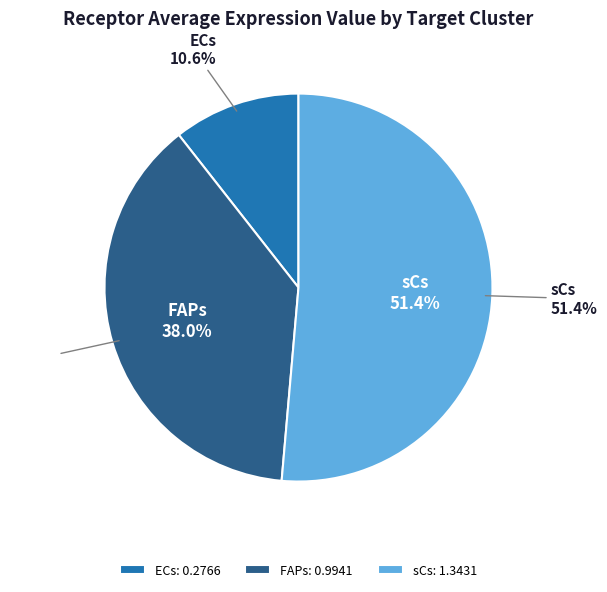

How many slices are in this pie chart?

3